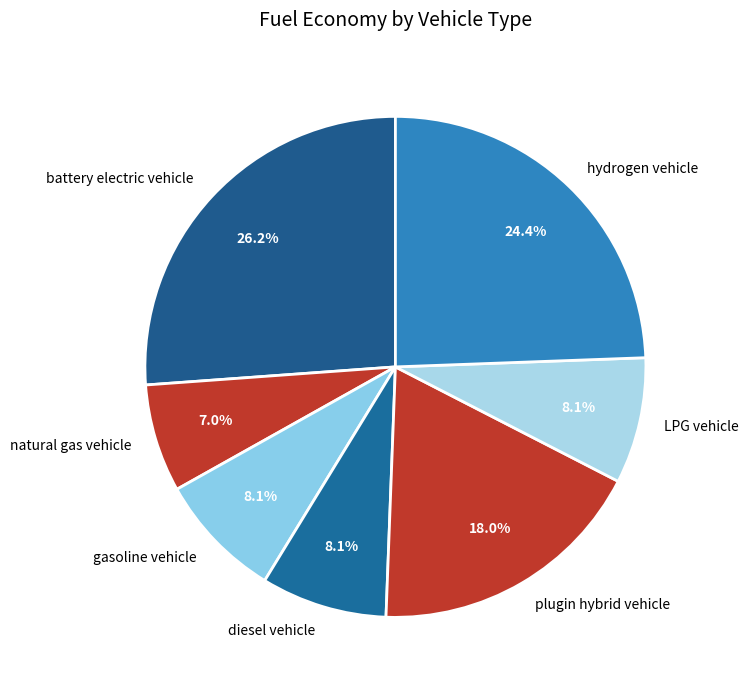

Count the number of slices in the pie.

7